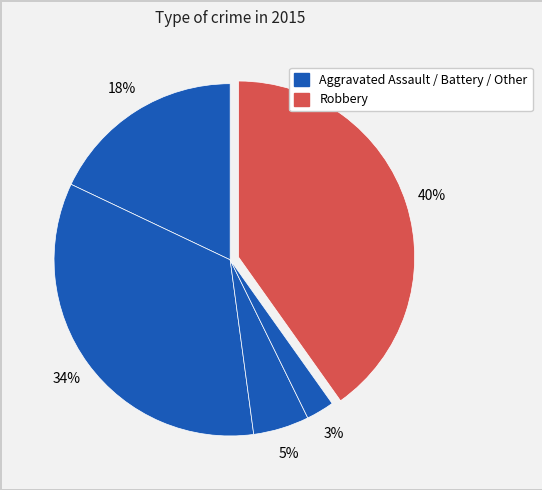

Count the number of slices in the pie.

5